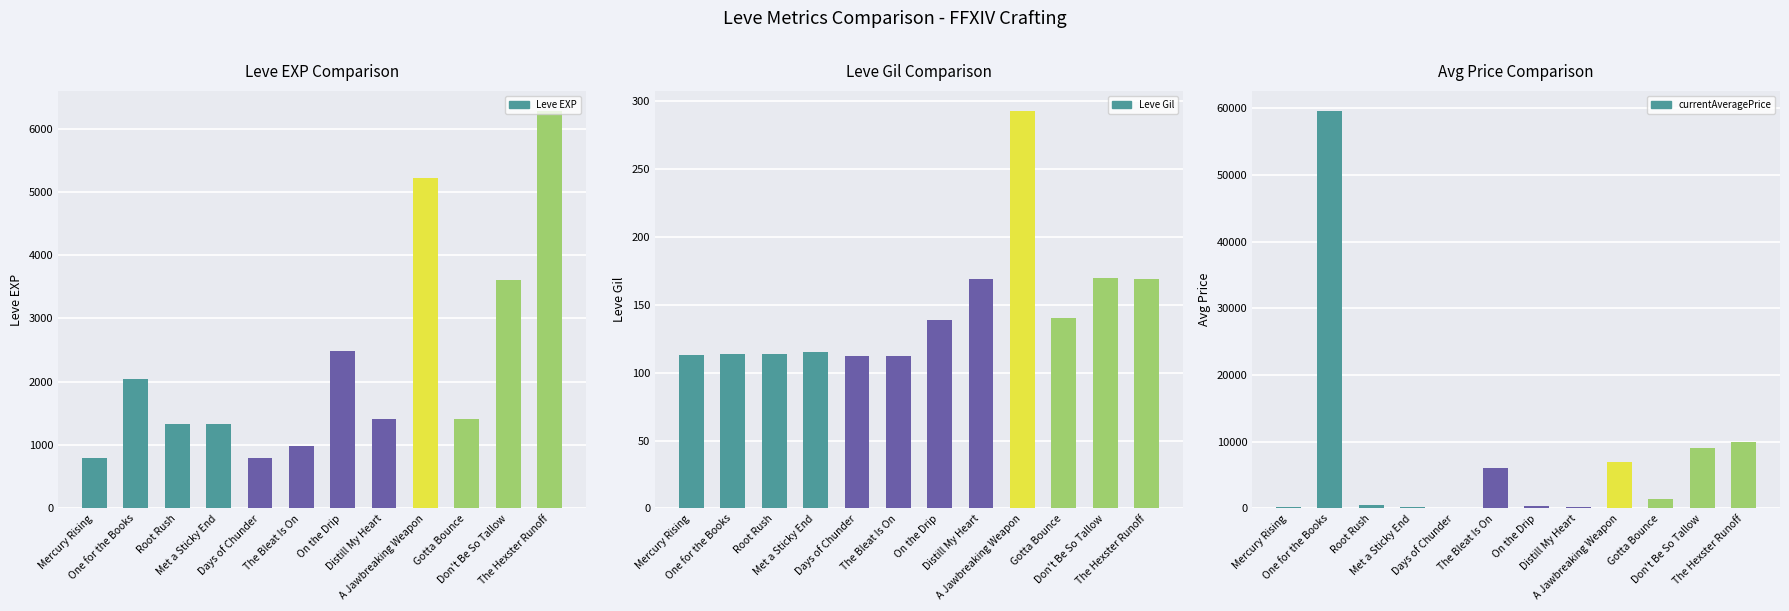

How many data points in Leve EXP are above 1420?

5